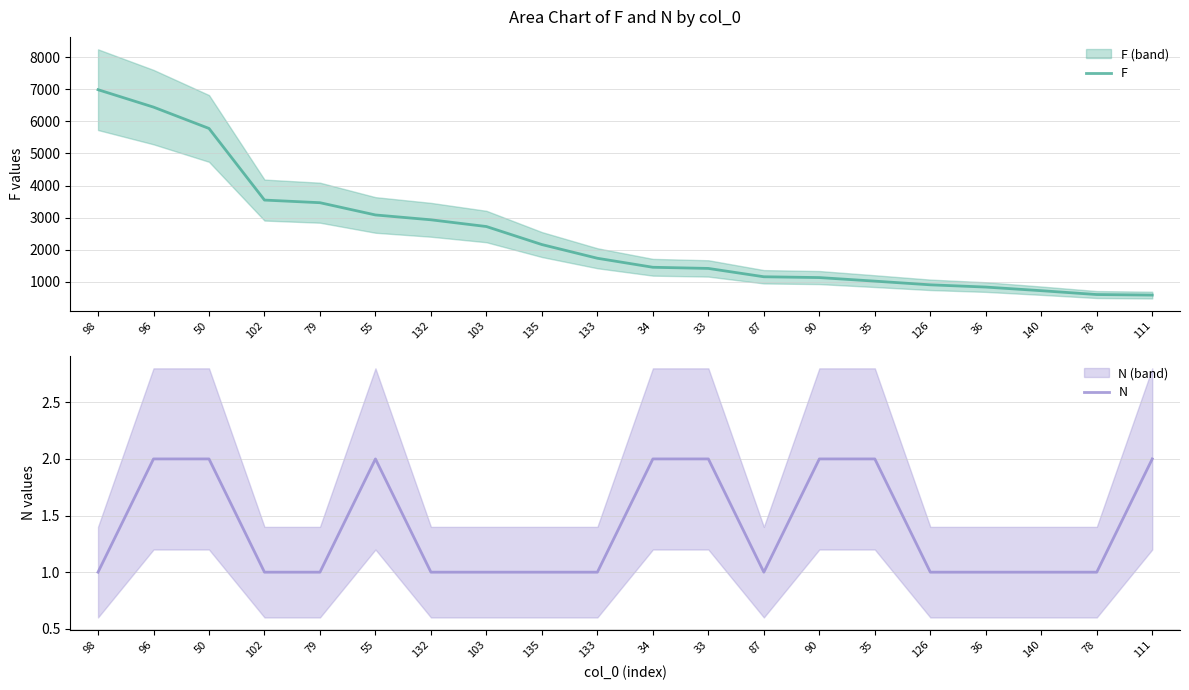

What is the value of the N point at the 4th from the left?

1